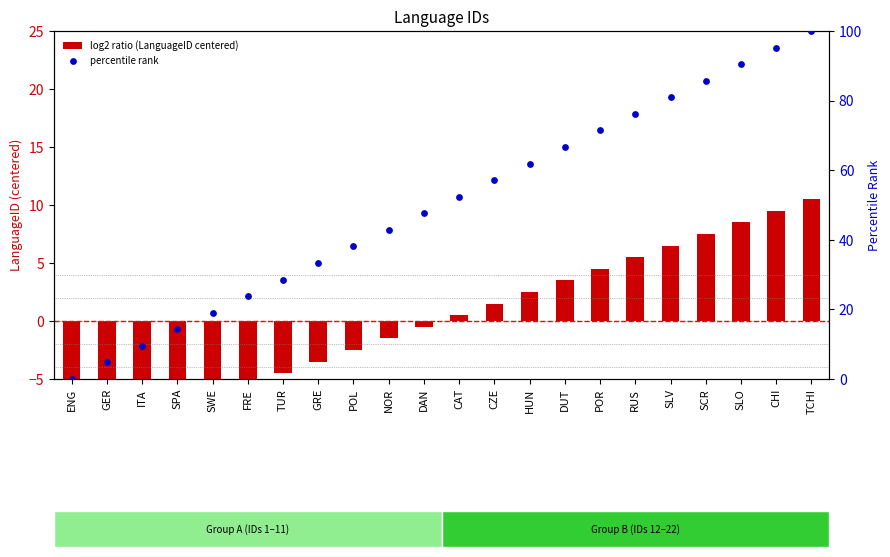

What is the total value across all series at SCR?

93.2